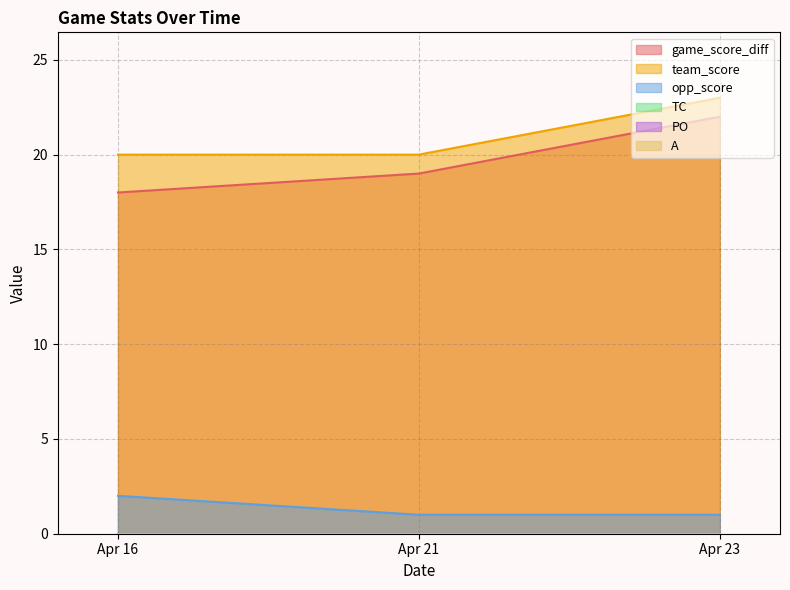

Count the number of categories in the chart.

3